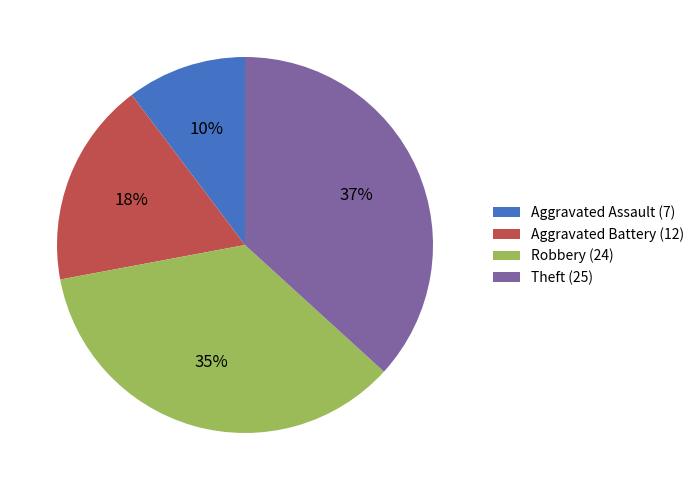

What is the largest slice in the pie chart?

Theft